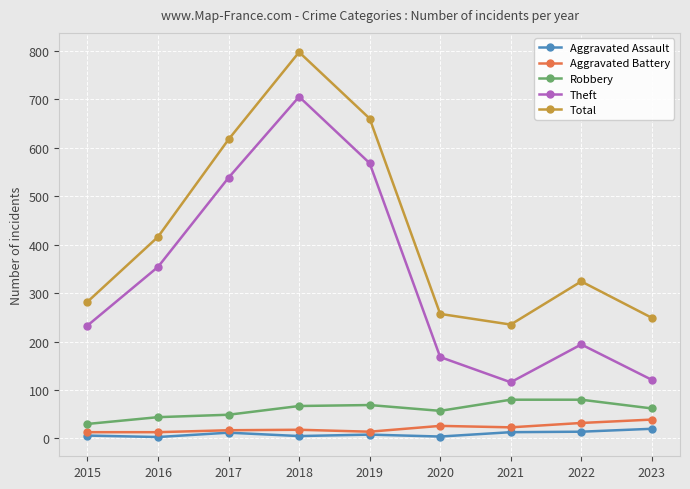

What is the difference between the maximum and minimum values in the Theft series?

589